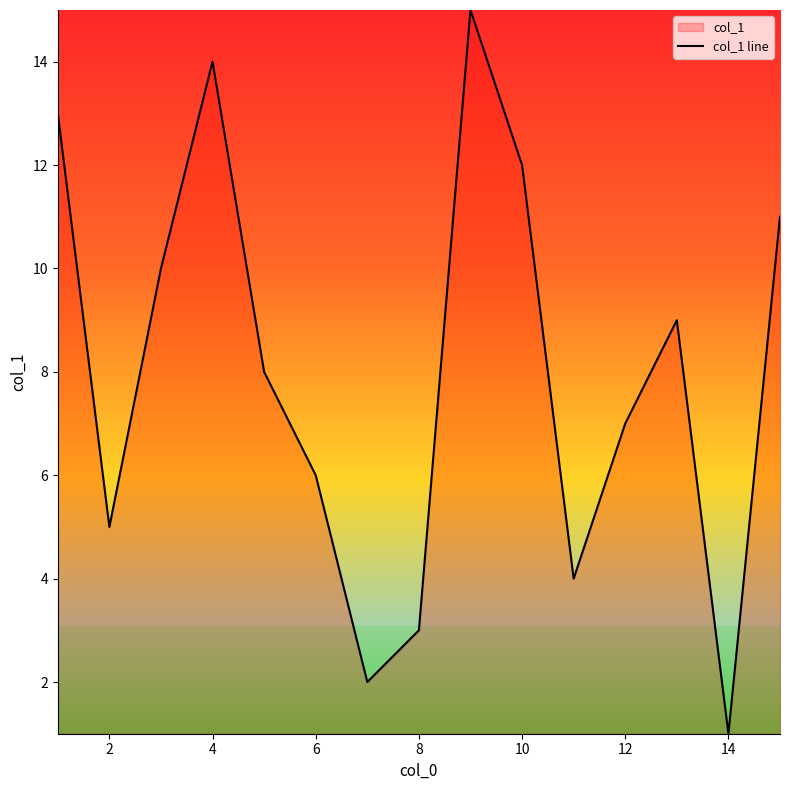

What is the change in value from 10 to 12?

-5